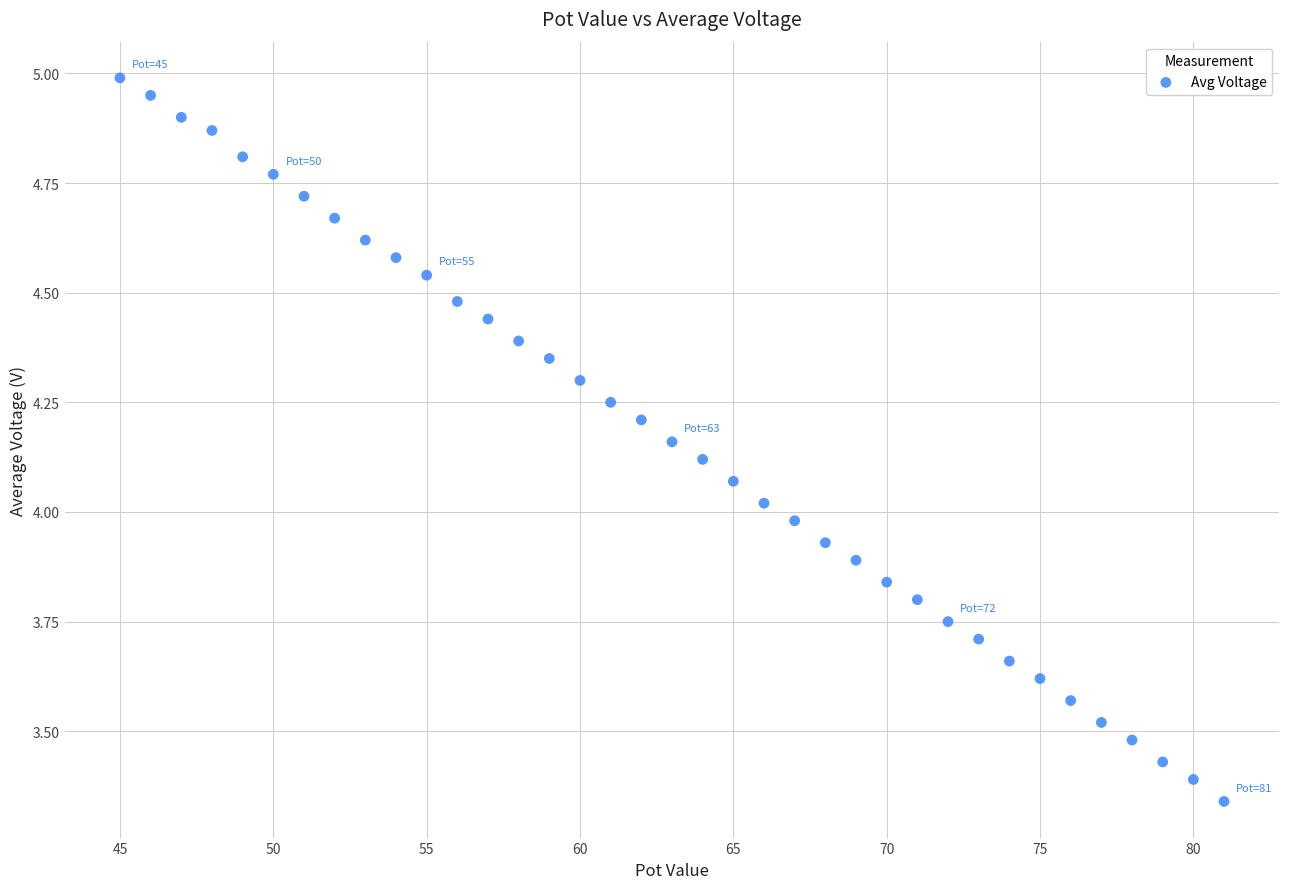

What is the range of X values (max minus min)?

36.0